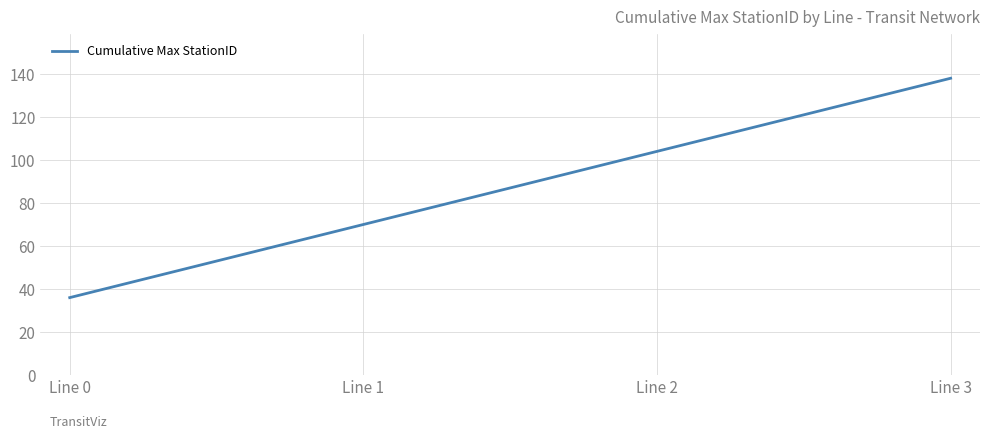

Does the chart display data point markers on the line(s)?

No